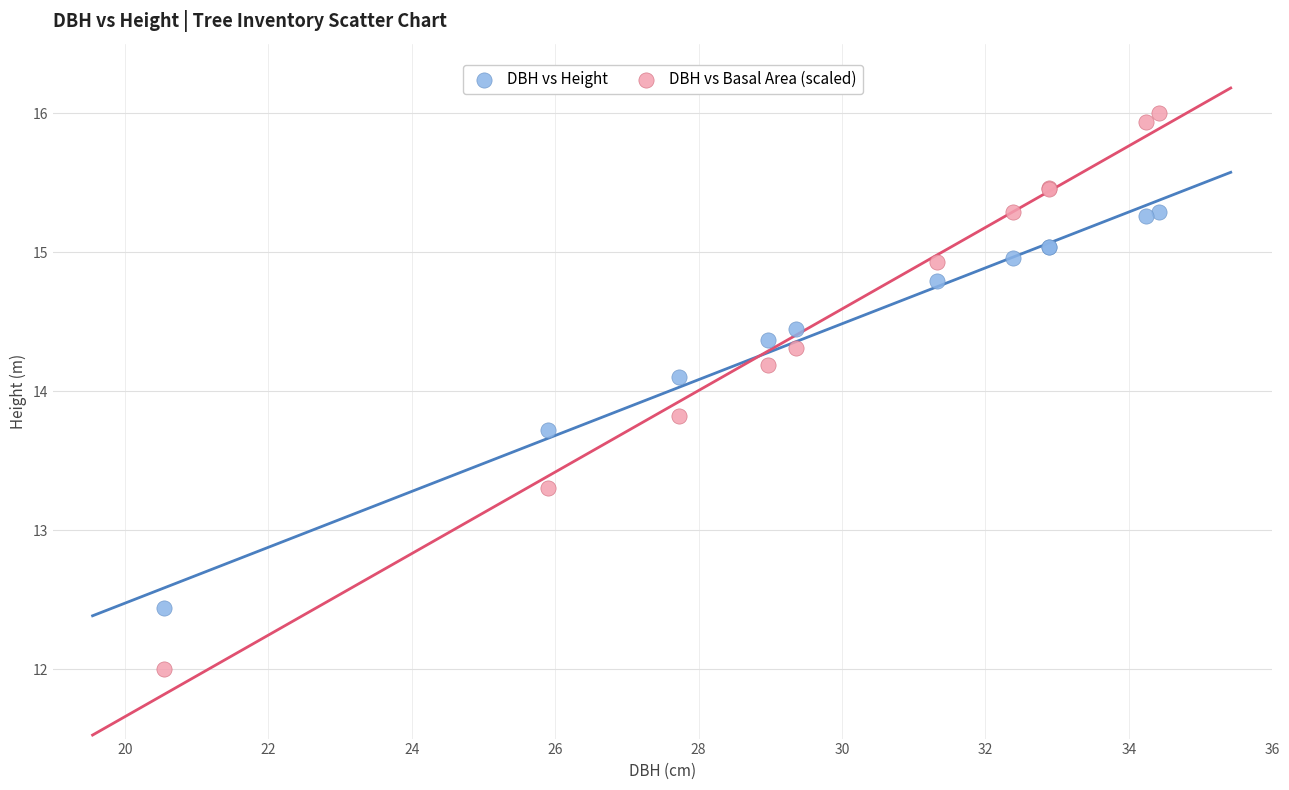

Which series has the largest Y range (max minus min)?

DBH vs Basal Area (scaled)